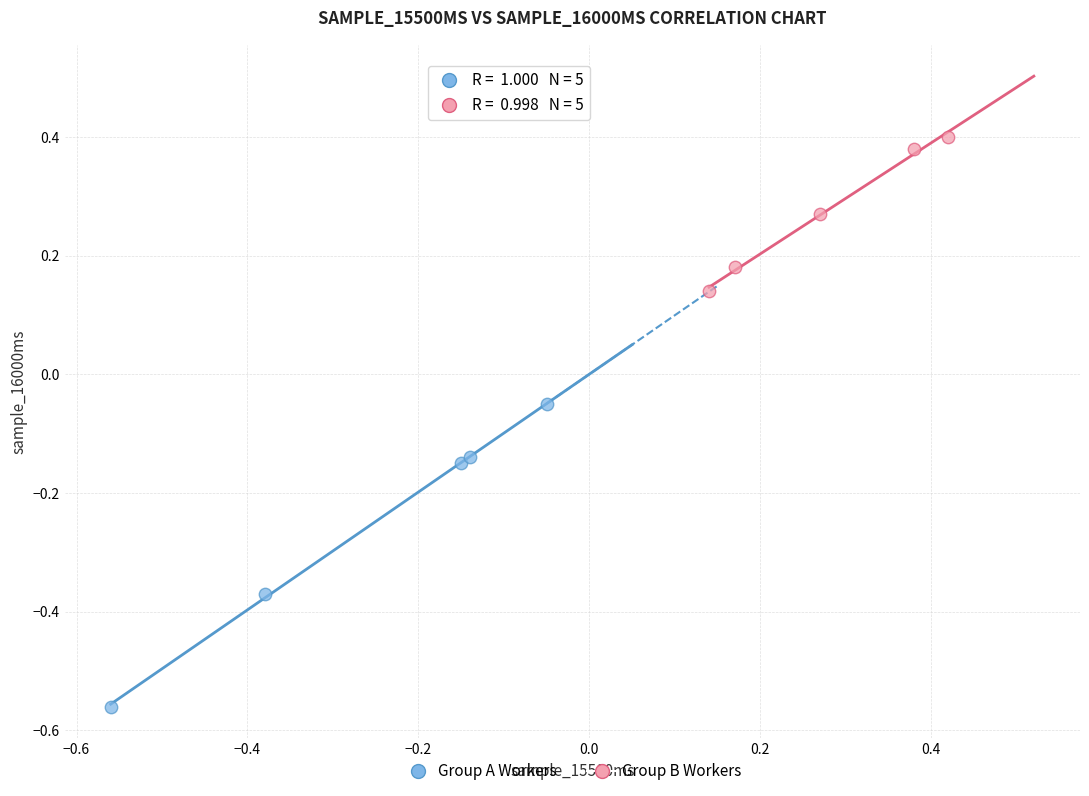

What are all the series names shown in the legend?

Group A Workers, Group B Workers